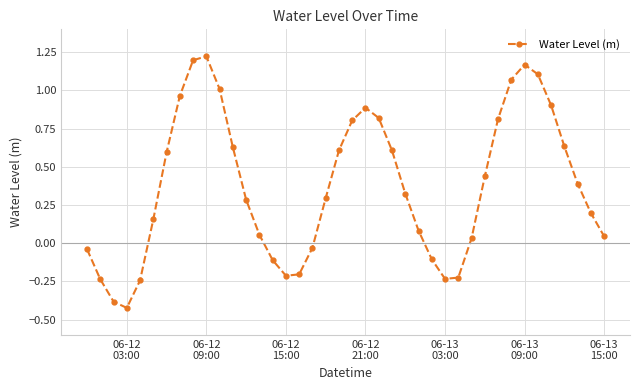

How many points are lower than both their immediate neighbors (excluding endpoints)?

3